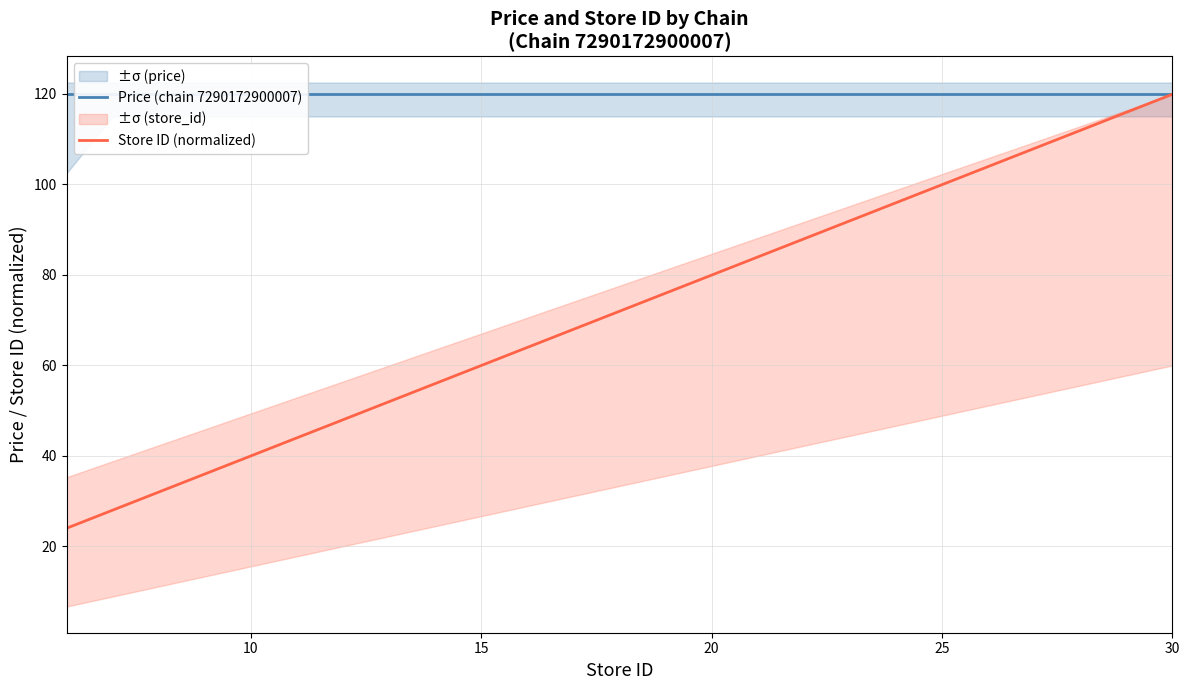

Is it true that Store ID (normalized) equals 23.4 at 15?

False